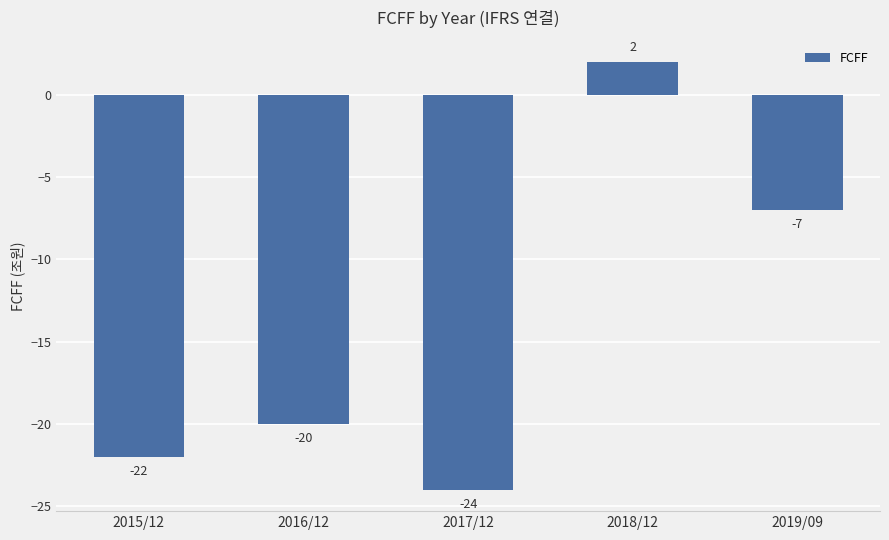

Reading left to right, list all the values displayed in this chart.

2015/12=-22	2016/12=-20	2017/12=-24	2018/12=2	2019/09=-7